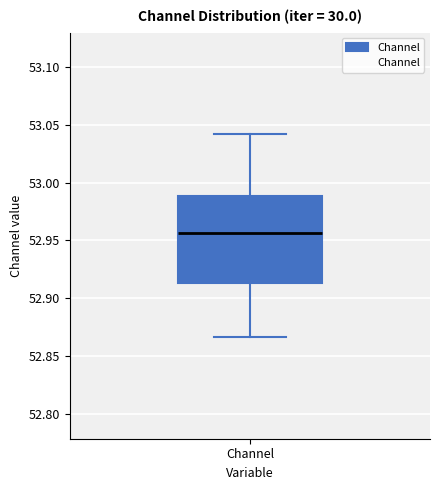

Read this box plot against the y-axis: the position of the median line, the range covered by the box, and the ends of both whiskers. The values are not printed on the chart, so give them approximately, as read against the axis.

median 52.955, box 52.915 to 52.990, whiskers 52.865 to 53.040